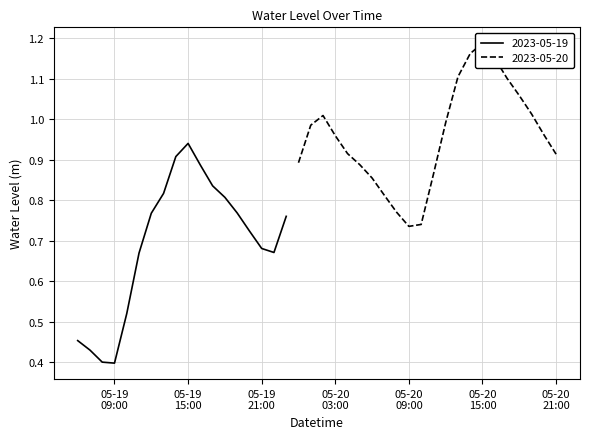

Reading right to left, transcribe all the data shown in this chart.

0.9	1.0	1.0	1.1	1.1	1.2	1.2	1.2	1.1	1.0	0.9	0.7	0.7	0.8	0.8	0.9	0.9	0.9	1.0	1.0	1.0	0.9	0.8	0.7	0.7	0.7	0.8	0.8	0.8	0.9	0.9	0.9	0.8	0.8	0.7	0.5	0.4	0.4	0.4	0.5